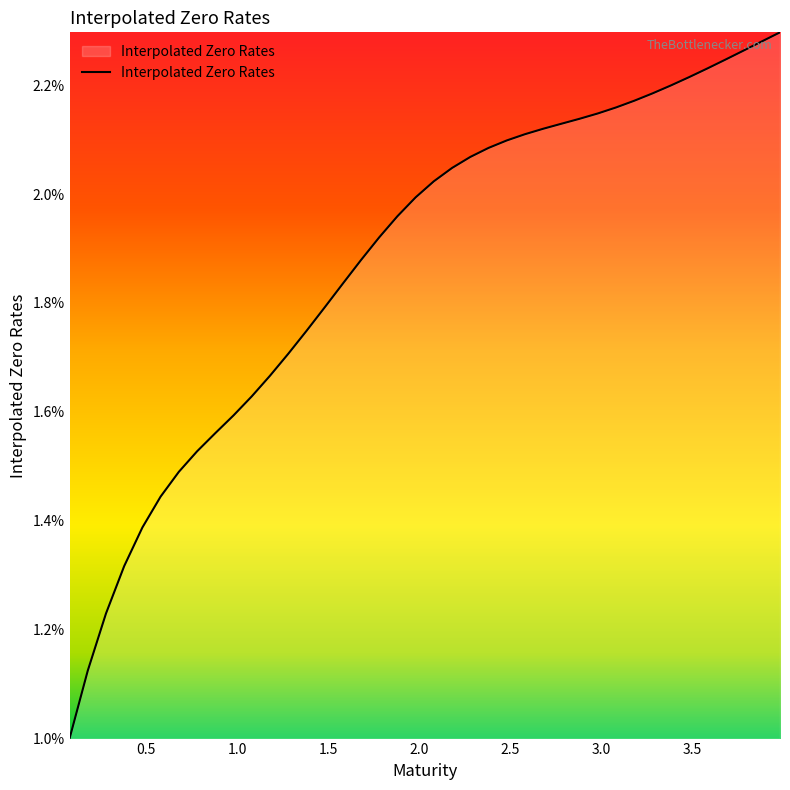

True or false: there are more than 1 points higher than both neighbors.

False